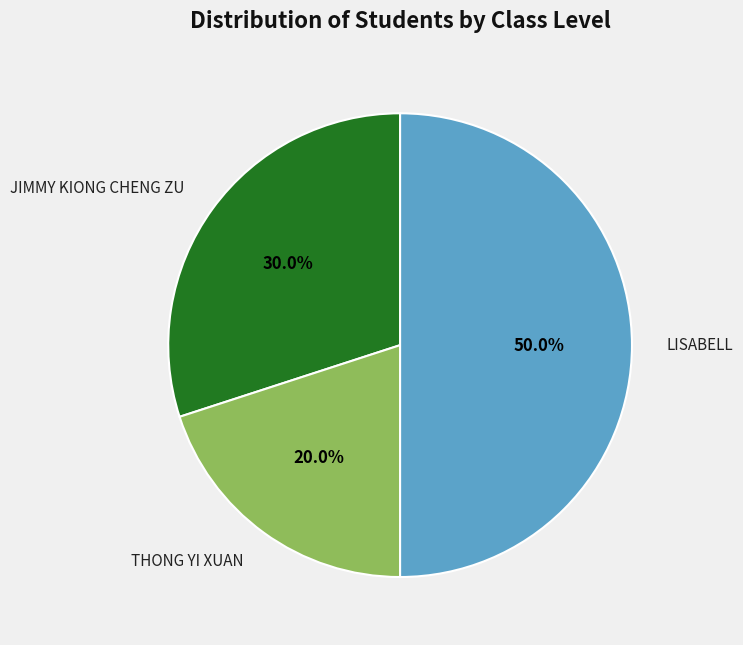

Does JIMMY KIONG CHENG ZU account for over 50% of the chart?

No